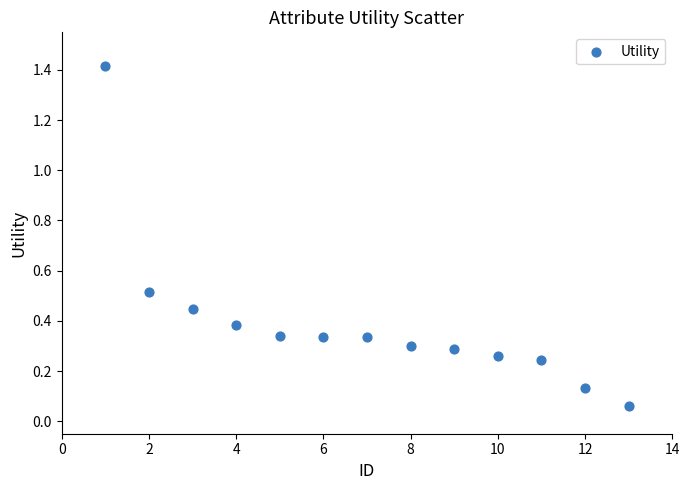

What is the range of Y values (max minus min)?

1.4